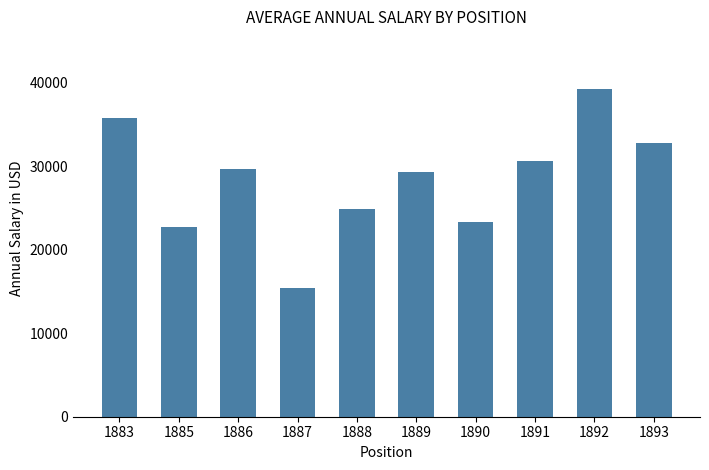

List the labels in order of value, largest first.

1892, 1883, 1893, 1891, 1886, 1889, 1888, 1890, 1885, 1887